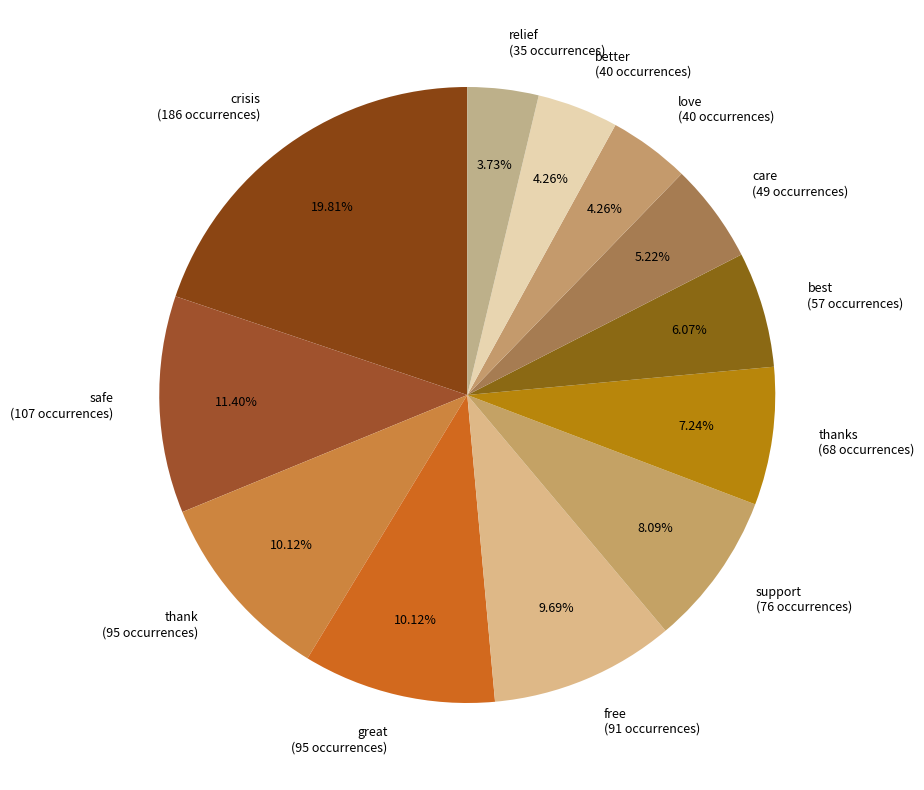

Is there any slice that represents more than half of the pie?

No